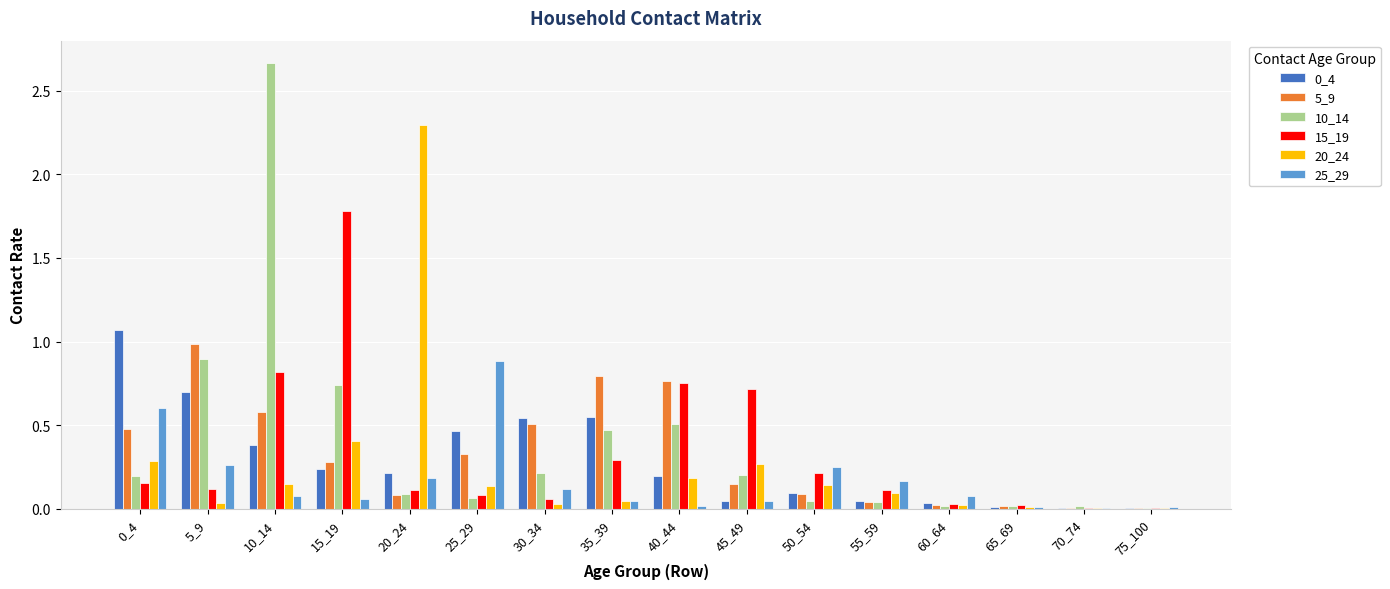

Is the value of 25_29 at 25_29 greater than the value of 20_24 at 30_34?

Yes